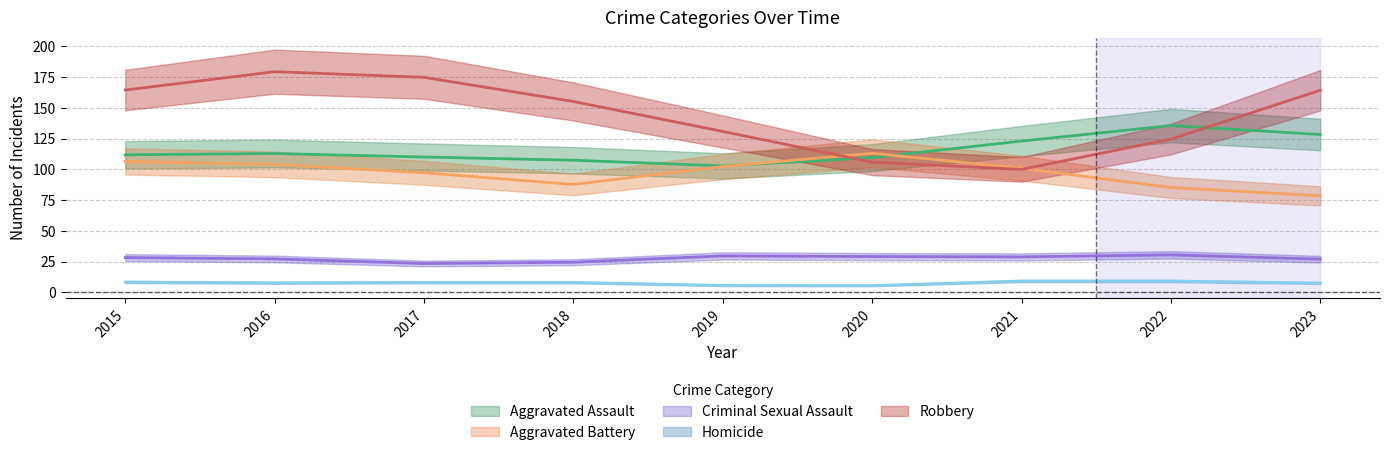

In Homicide, how many points are lower than both neighbors (excluding endpoints)?

2